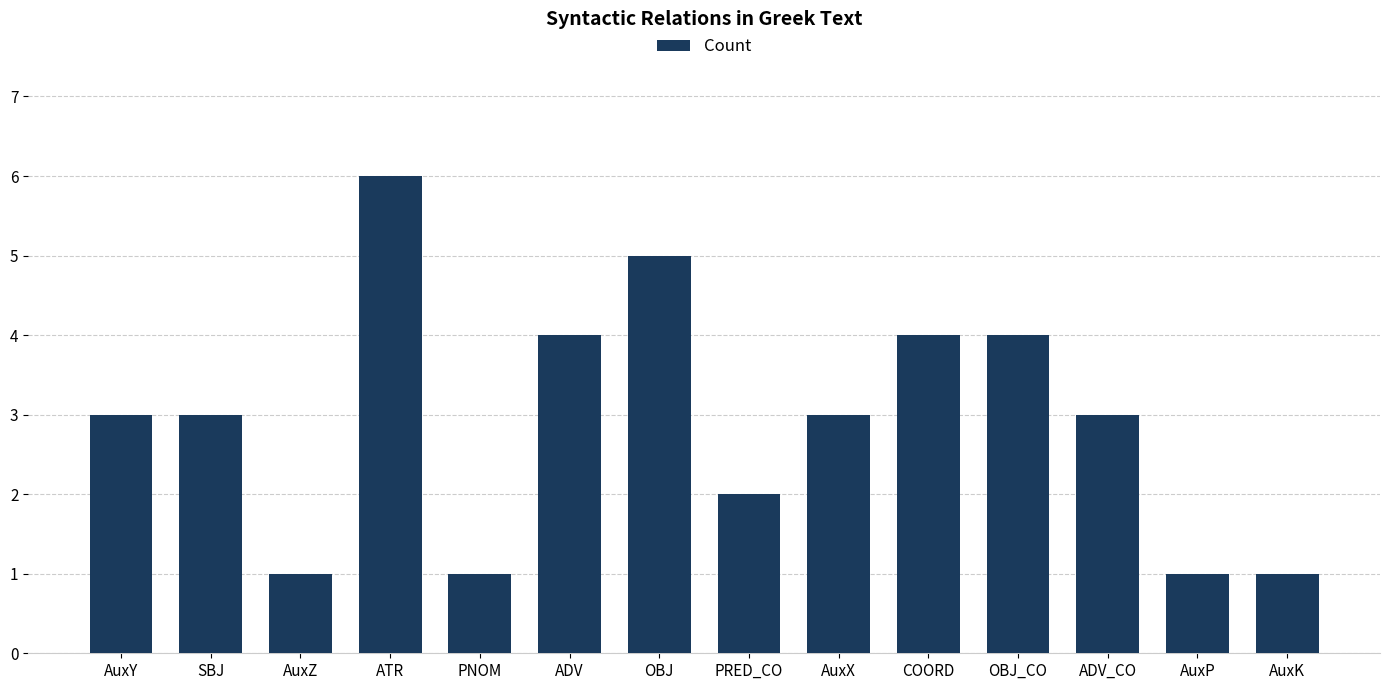

What is the change in value from OBJ_CO to AuxP?

-3